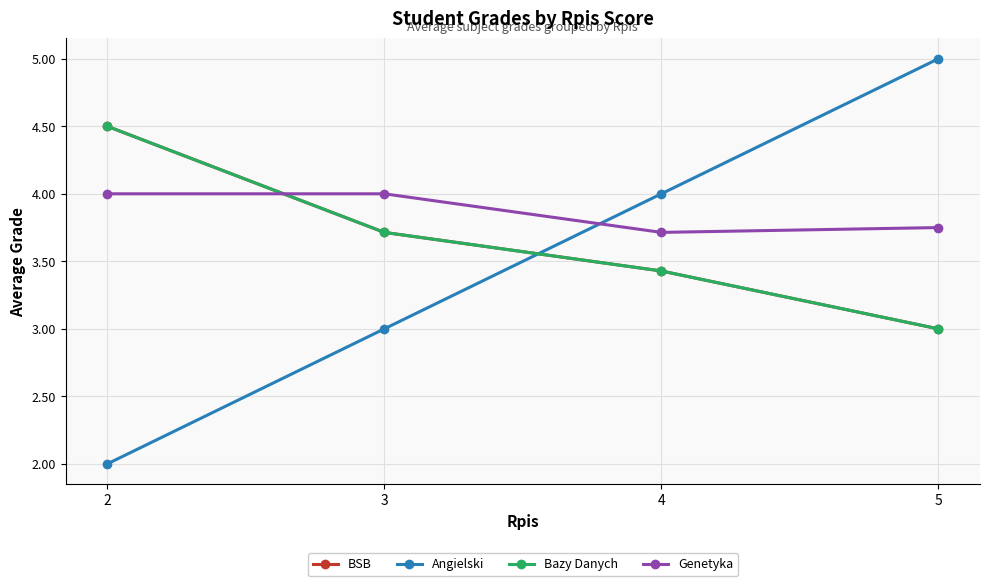

What is the value of the Angielski point at the 3rd from the left?

4.0